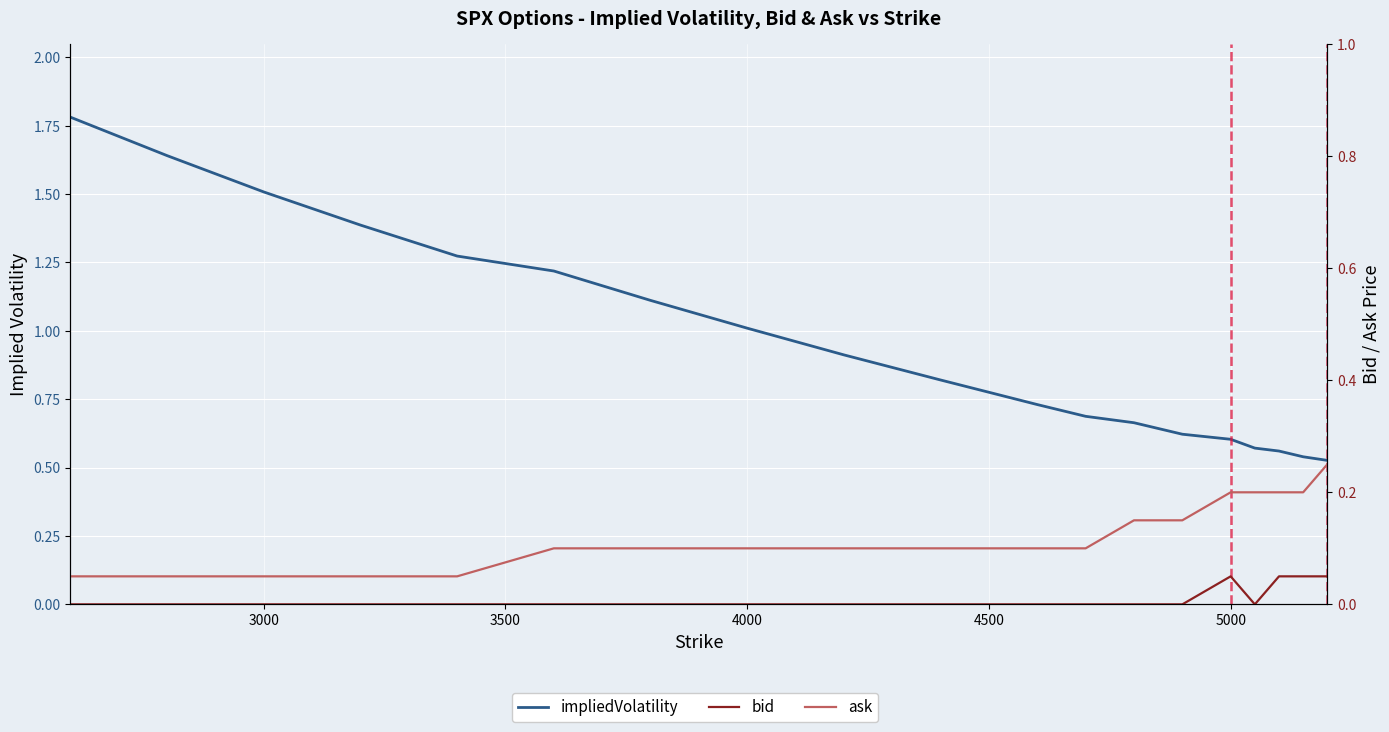

Which series has the largest total across all categories?

impliedVolatility